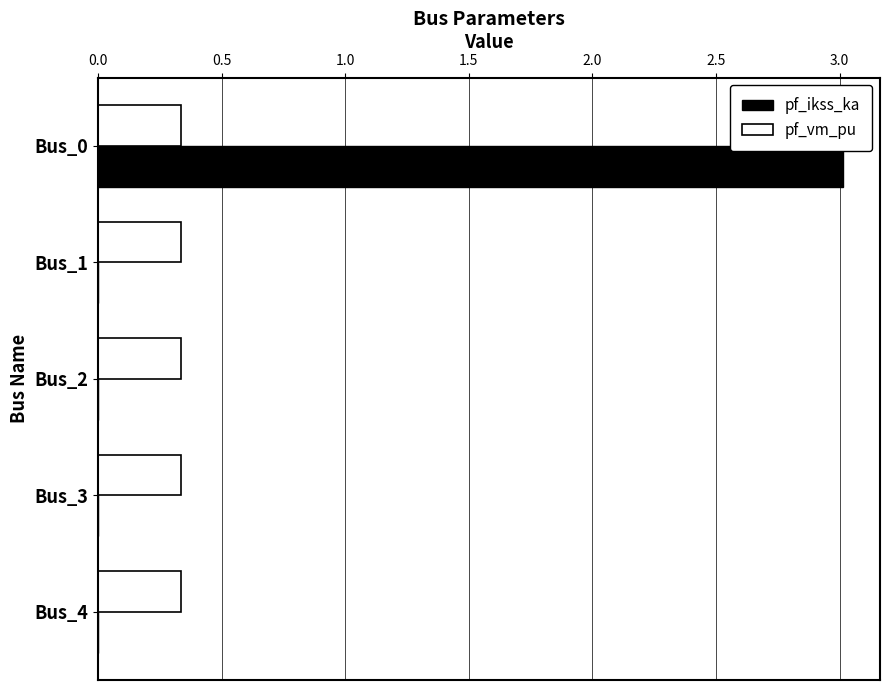

What is the maximum value for pf_ikss_ka?

3.0